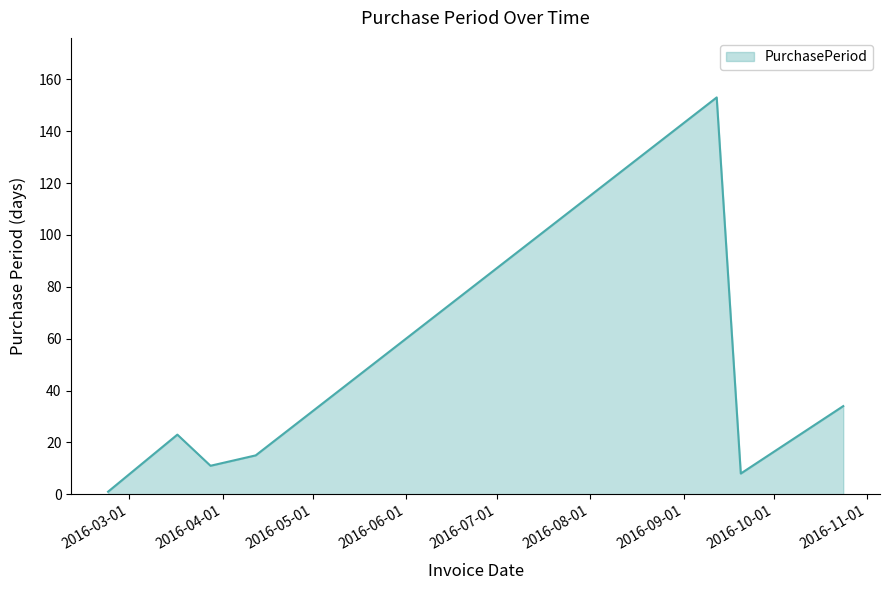

What is the greatest value displayed?

153